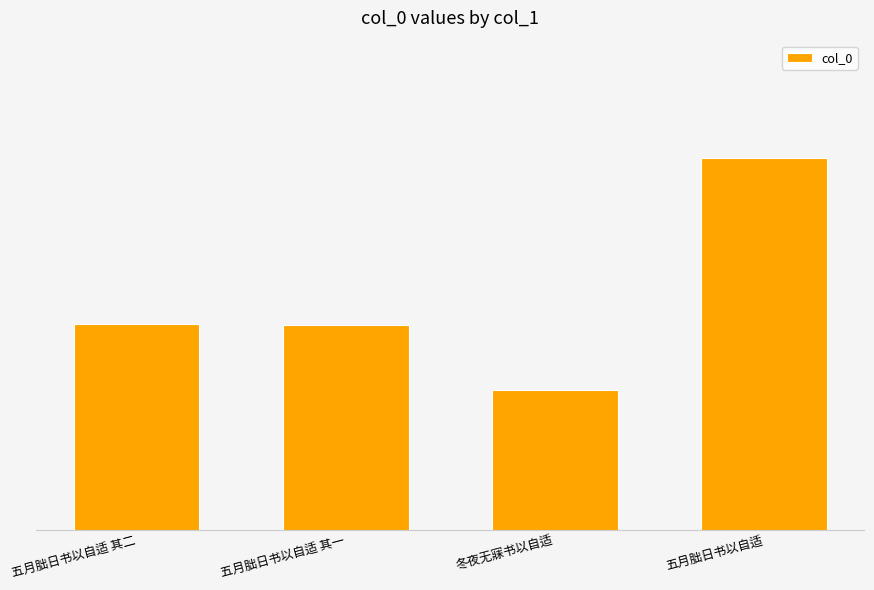

Are the bars horizontal?

No